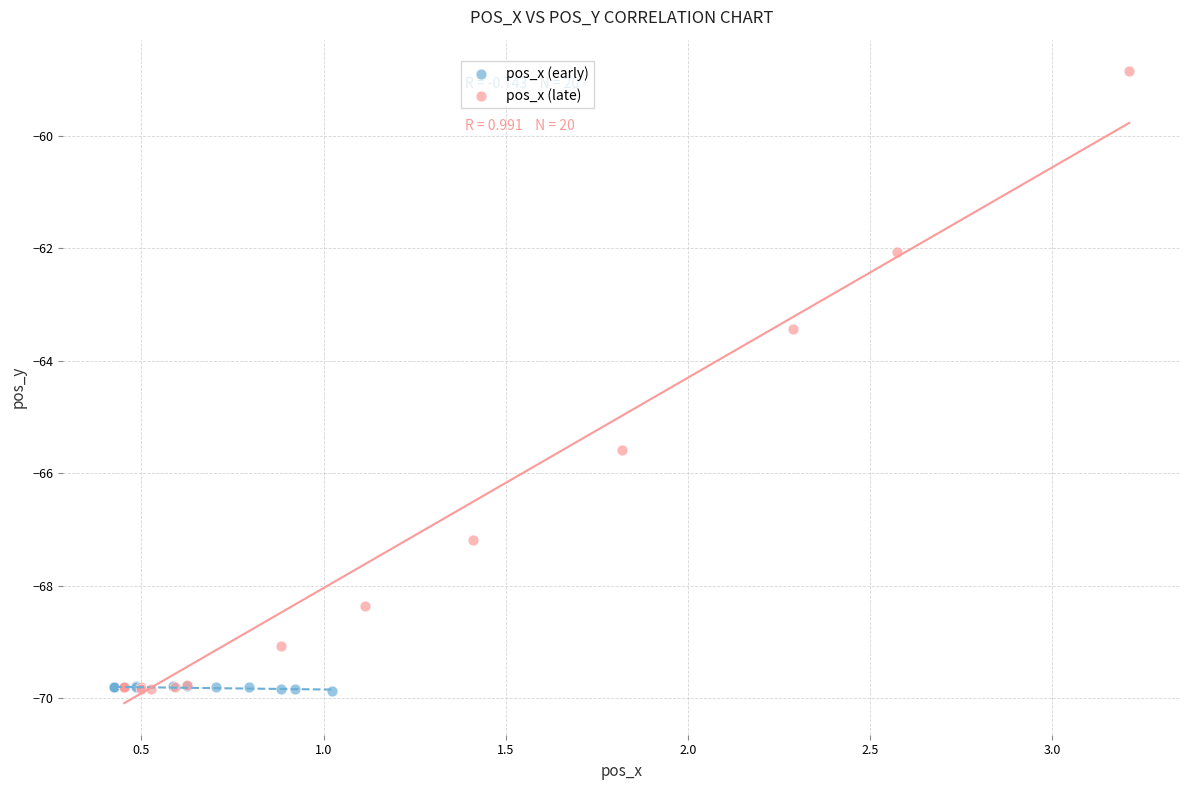

Which series has the largest Y range (max minus min)?

pos_x (late)